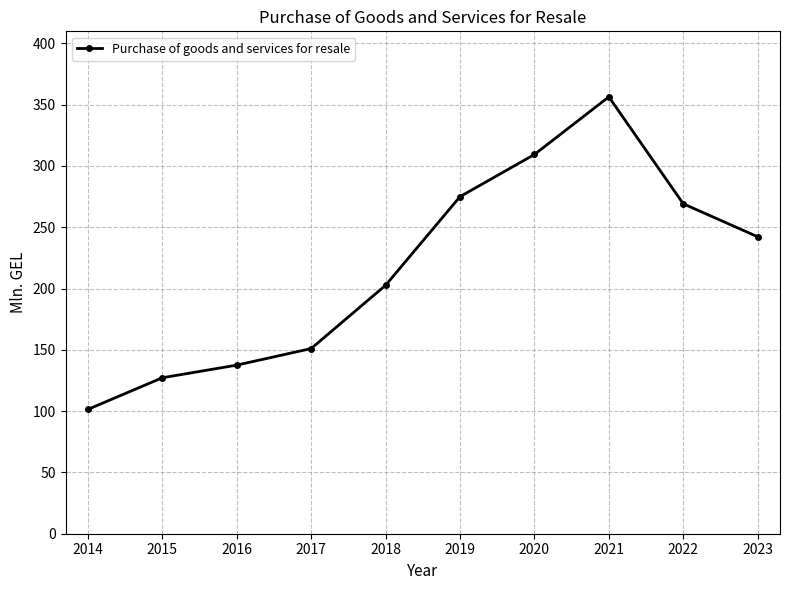

Reading left to right, transcribe all the data shown in this chart.

2014=101.4	2015=127.2	2016=137.5	2017=151.0	2018=202.6	2019=274.9	2020=309.3	2021=356.3	2022=269.1	2023=242.2